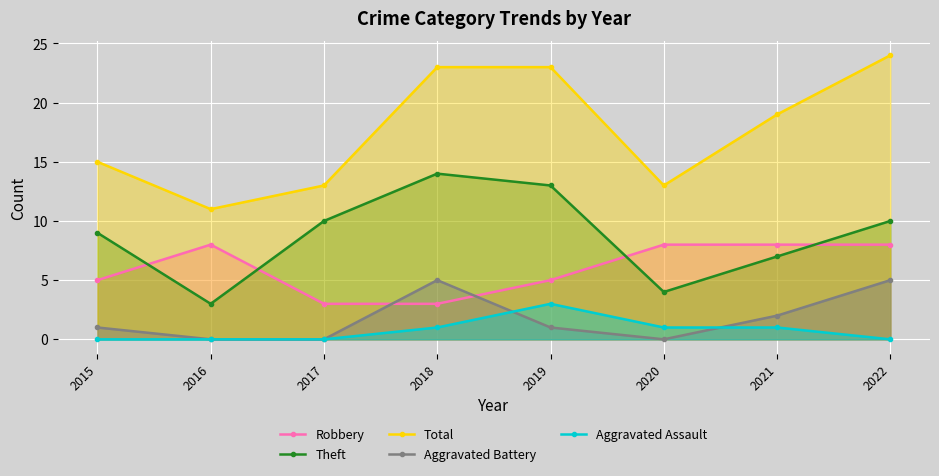

In Total, how many points are lower than both neighbors (excluding endpoints)?

2